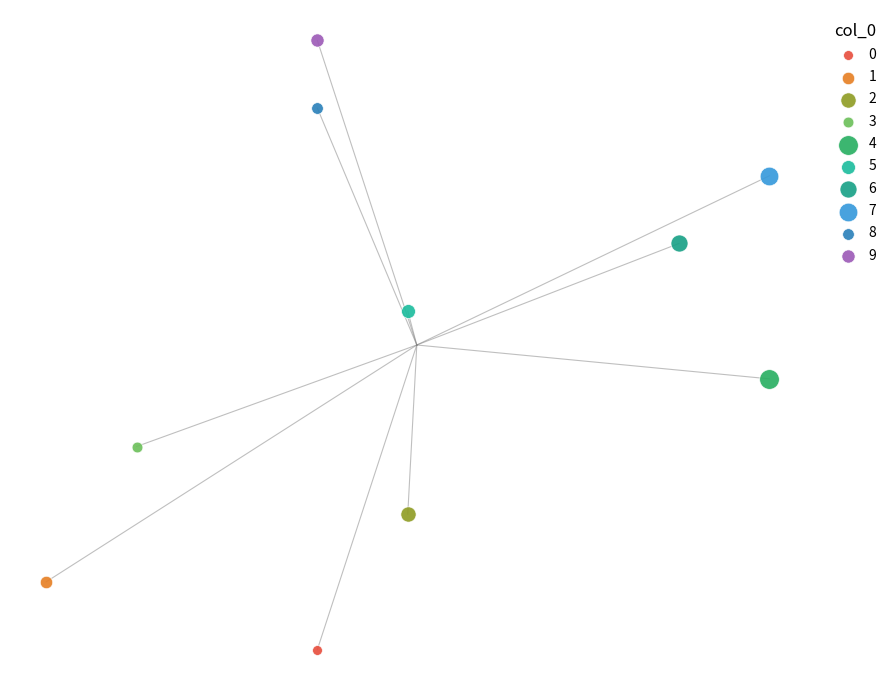

What are all the series names shown in the legend?

0, 1, 2, 3, 4, 5, 6, 7, 8, 9